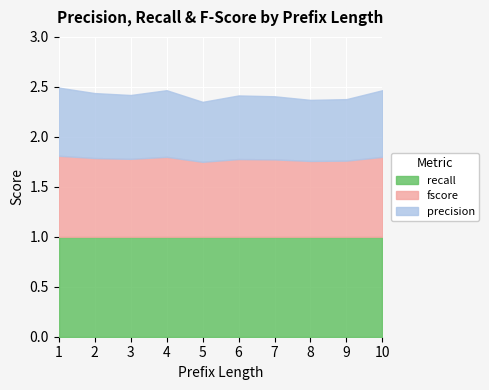

In fscore, how many points are higher than both neighbors (excluding endpoints)?

2